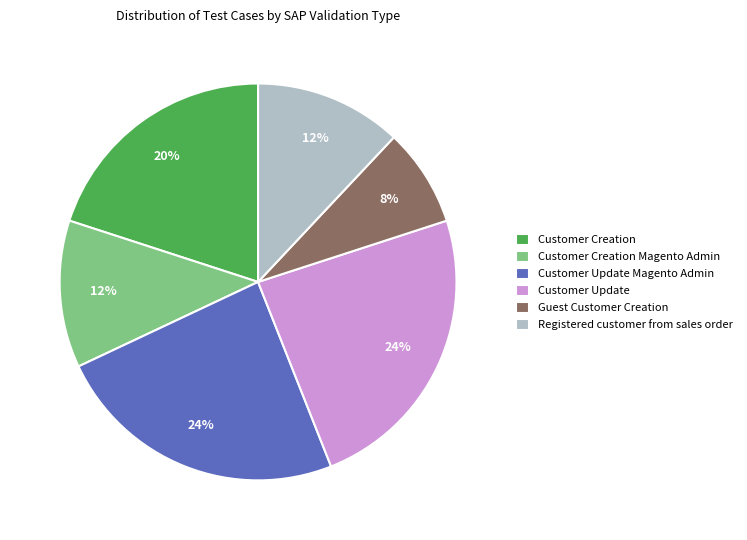

How many segments does this pie chart have?

6